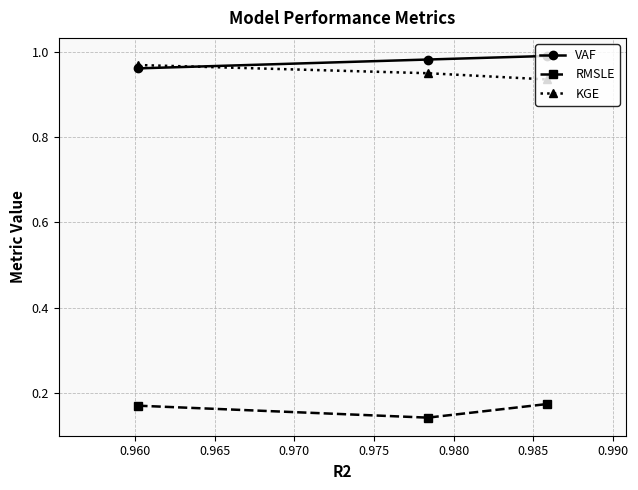

How many lines are shown in the chart?

3